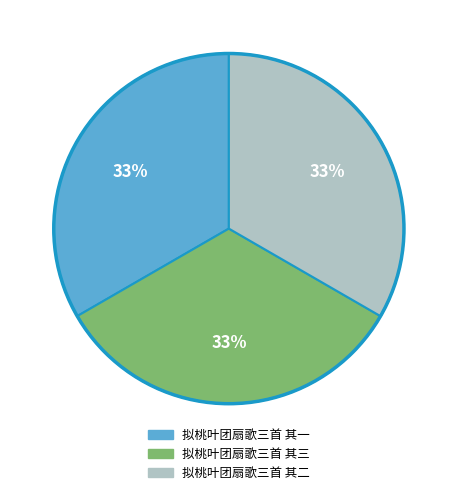

Count the number of slices in the pie.

3